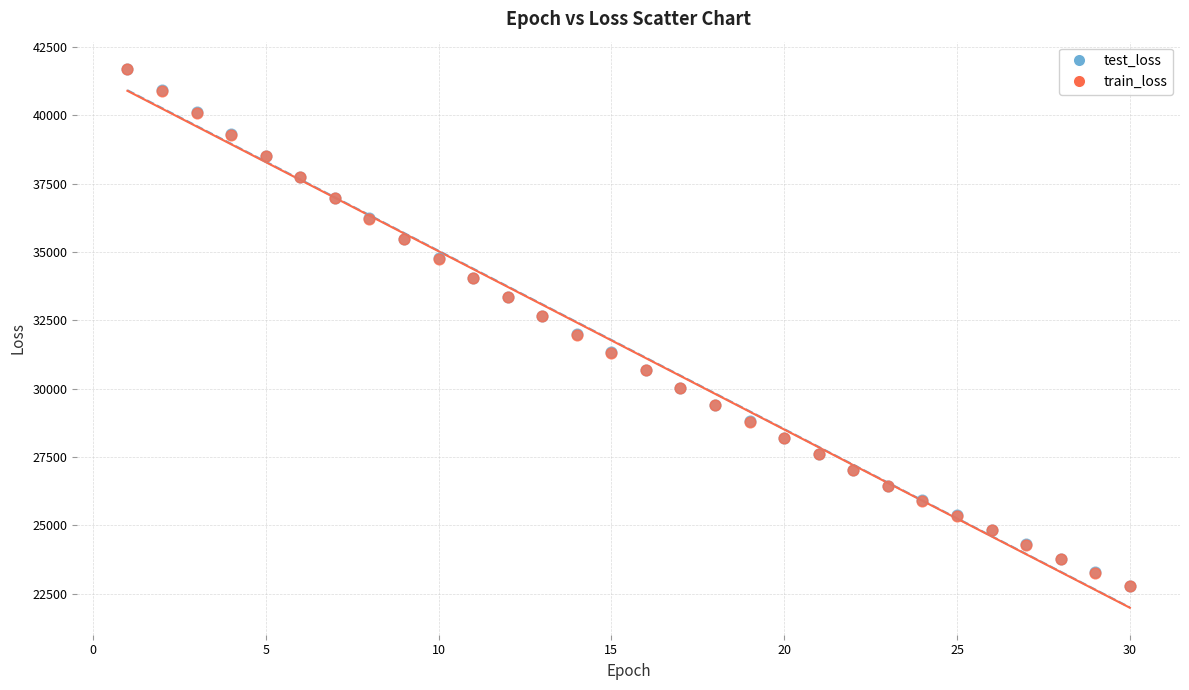

What are all the series names shown in the legend?

test_loss, train_loss